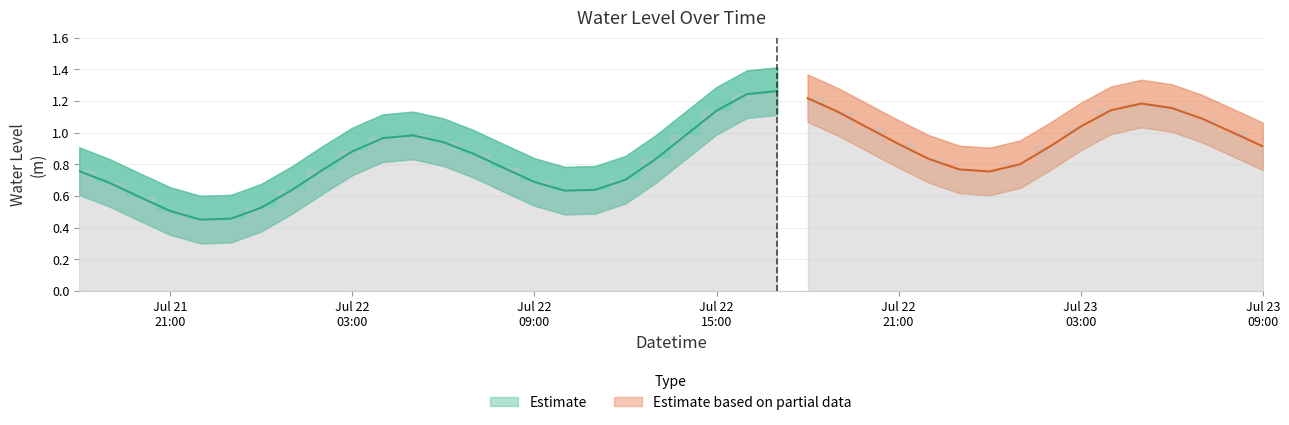

What is the sum of the values at 2023-07-22 20:00:00 and 2023-07-23 04:00:00?

2.2